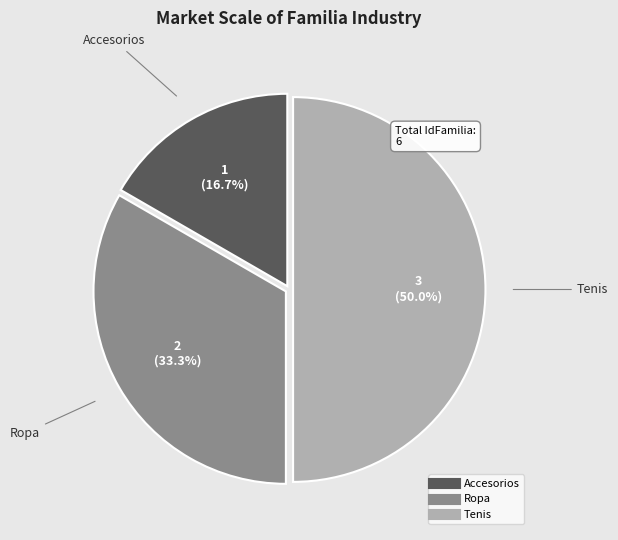

Rank the categories by value from highest to lowest.

Tenis, Ropa, Accesorios